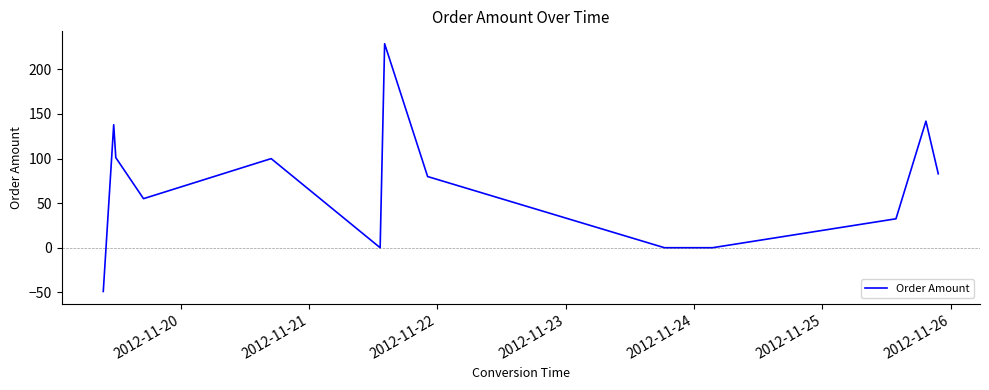

What is the maximum value shown in the chart?

228.7